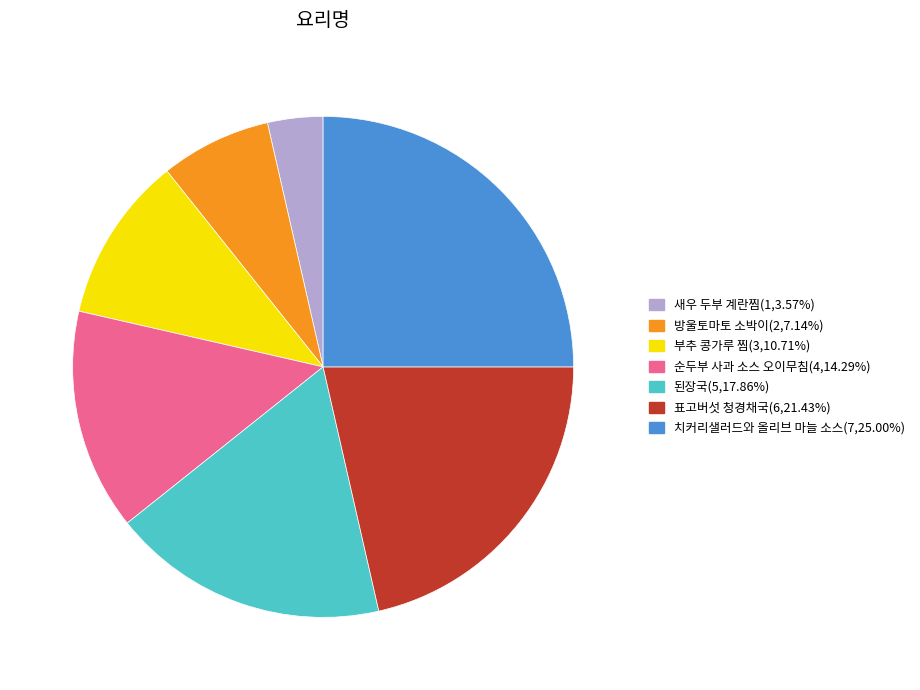

Is there a majority slice in this chart?

No